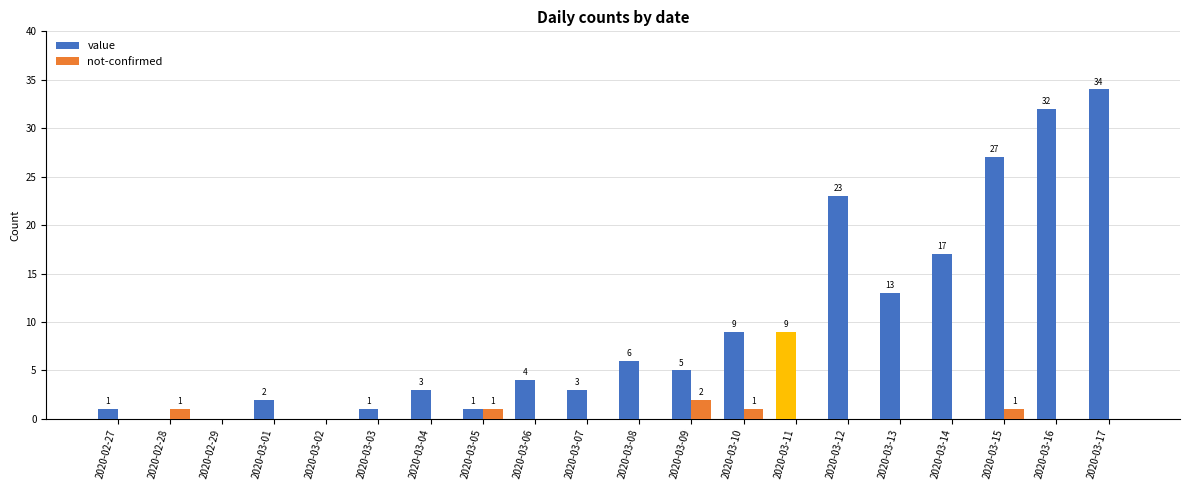

How many not-confirmed values are between 0 and 1?

19